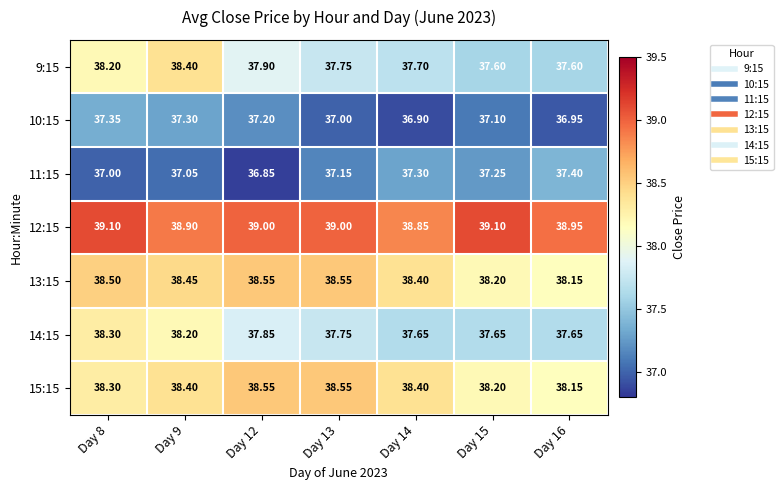

How many values in the 12:15 series are below 39?

3